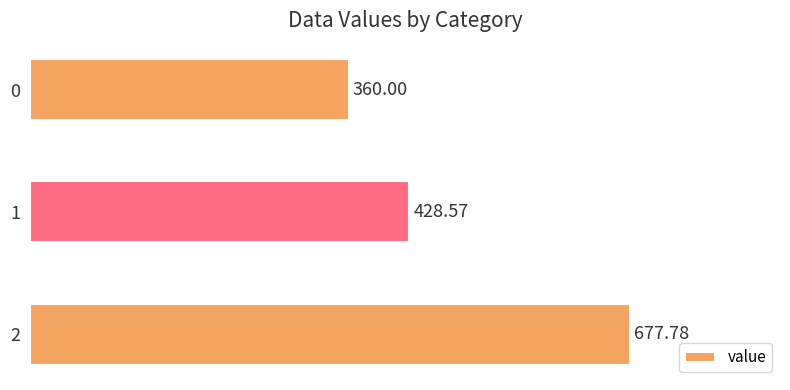

What is the average value?

488.8